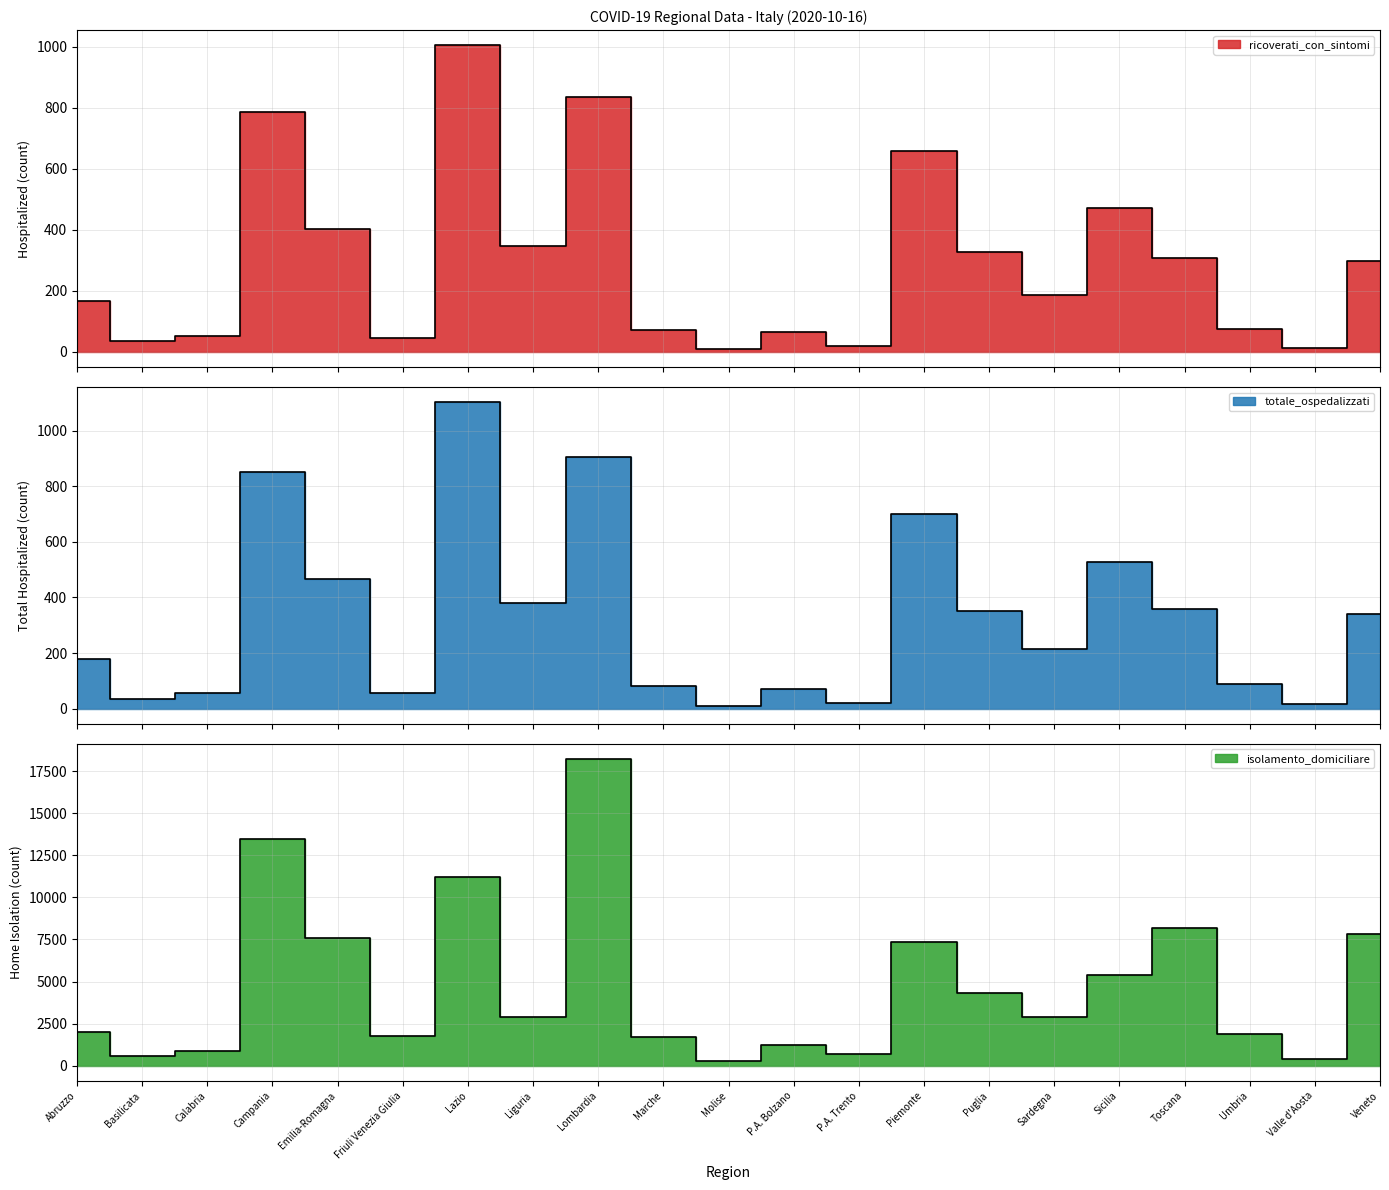

Which series has the largest total across all categories?

isolamento_domiciliare